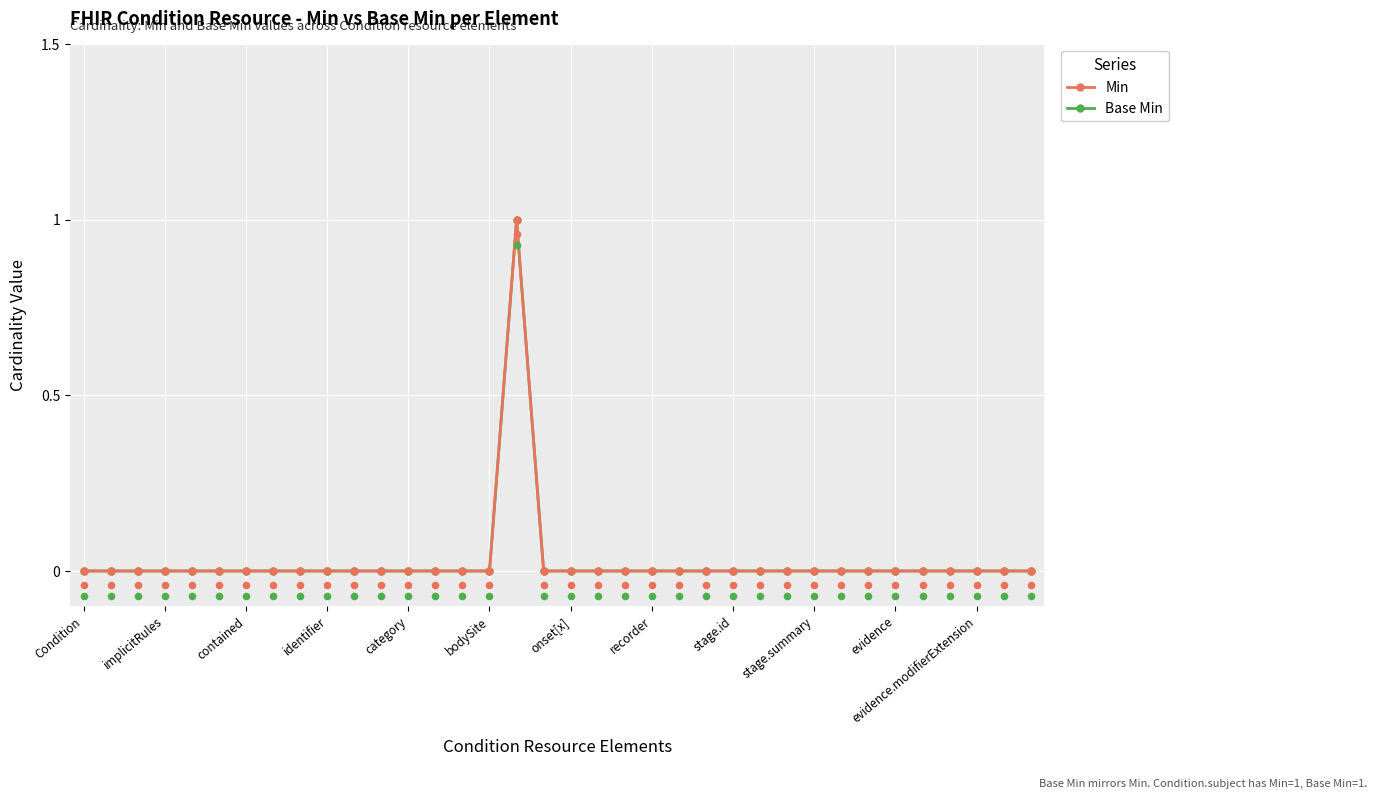

At which category is the sum across all series the highest?

16